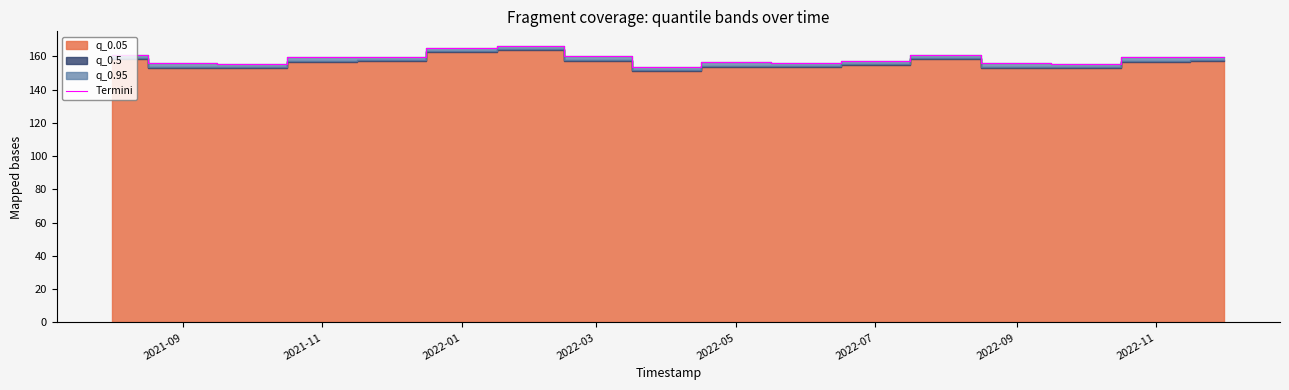

What is the lowest value of the Termini series?

153.6